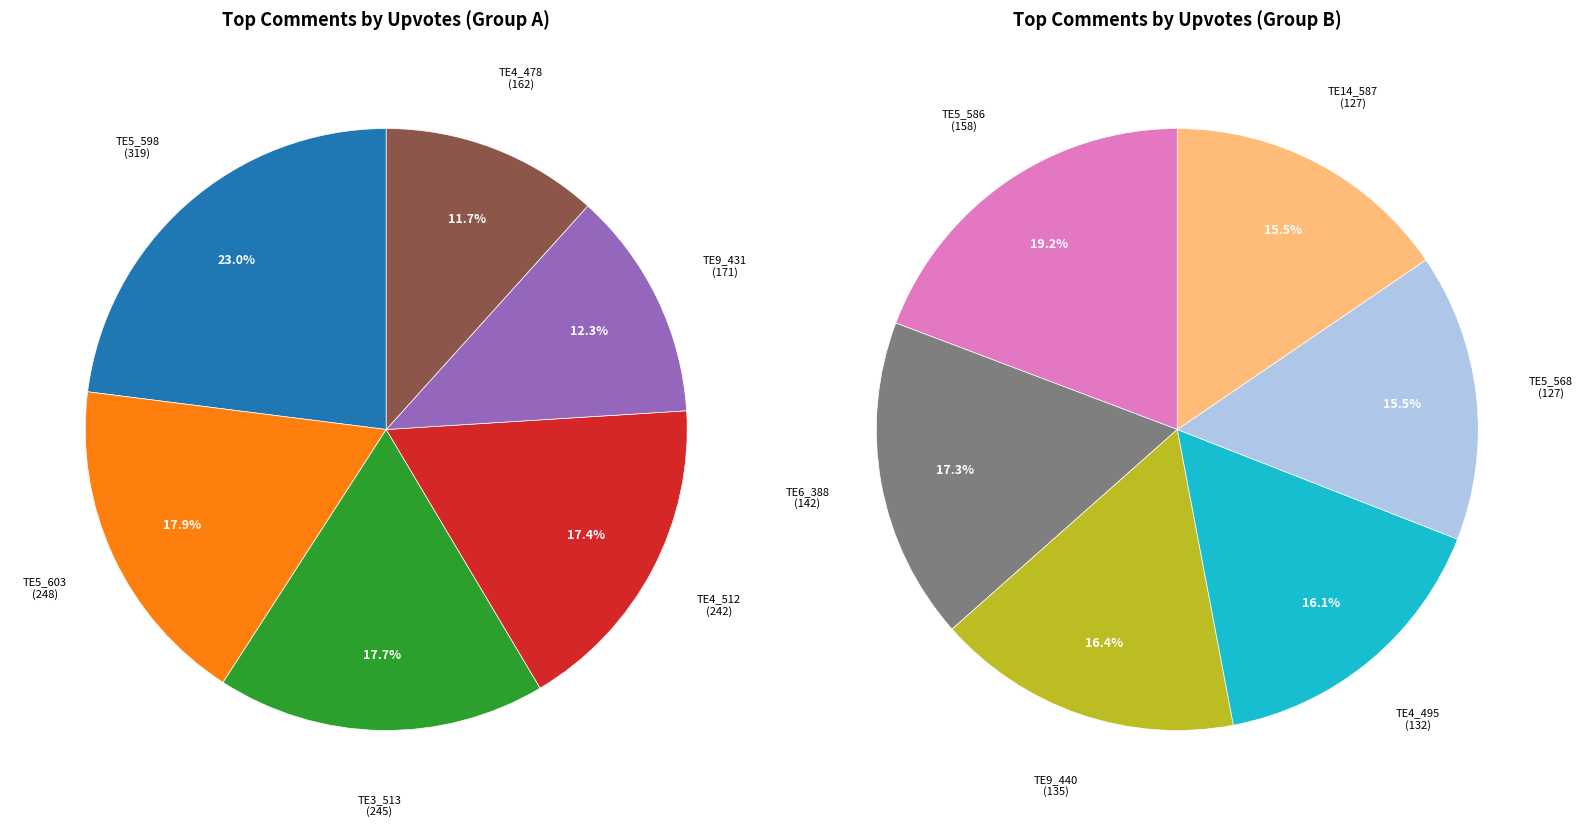

What is the smallest slice in the pie chart?

TE5_568